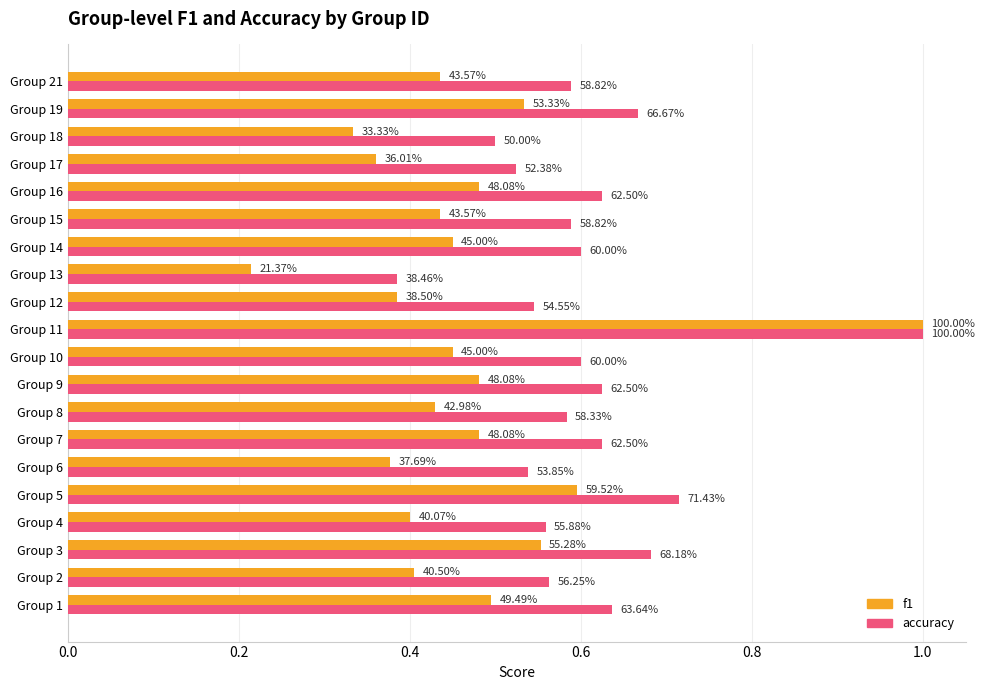

What are all the series names shown in the legend?

f1, accuracy